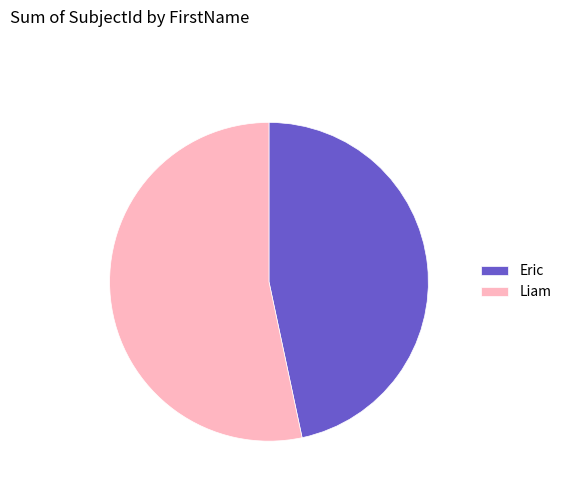

Combined, do Liam and Eric account for over 50%?

Yes